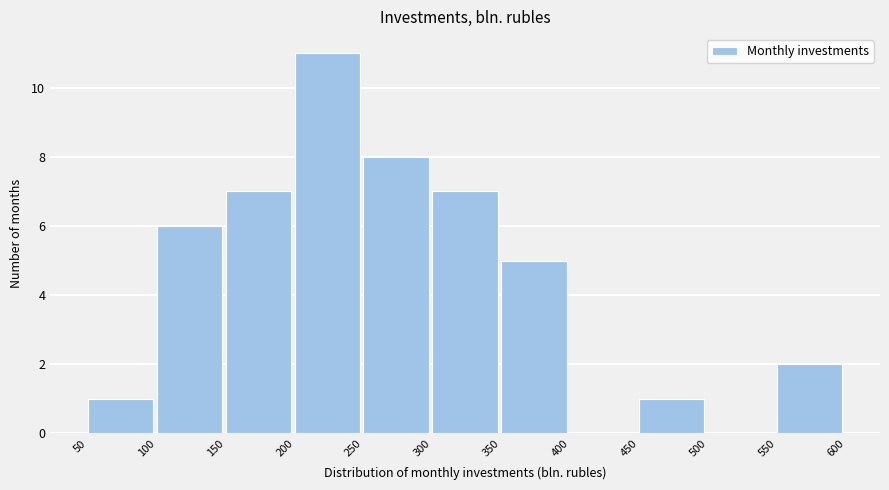

How tall is the bar that spans 100 to 150 on the x-axis? The values are not printed on the chart, so give them approximately, as read against the axis.

6